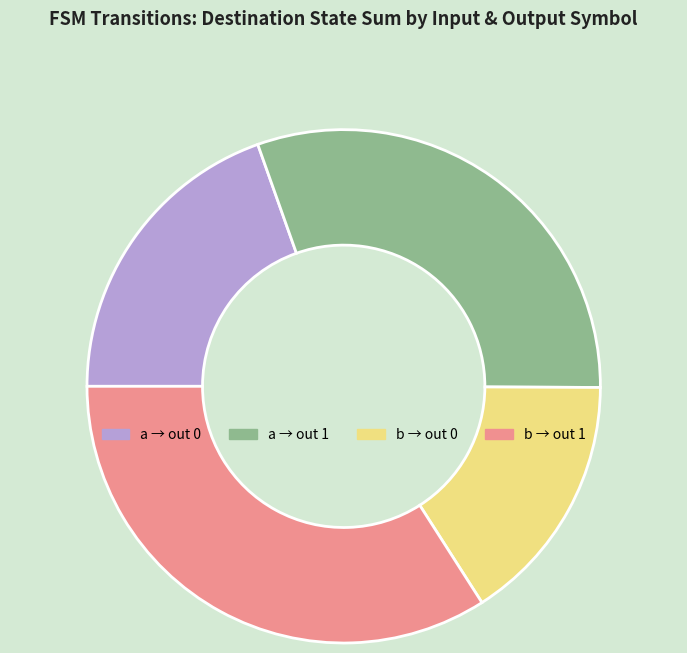

How many slices are in this pie chart?

4